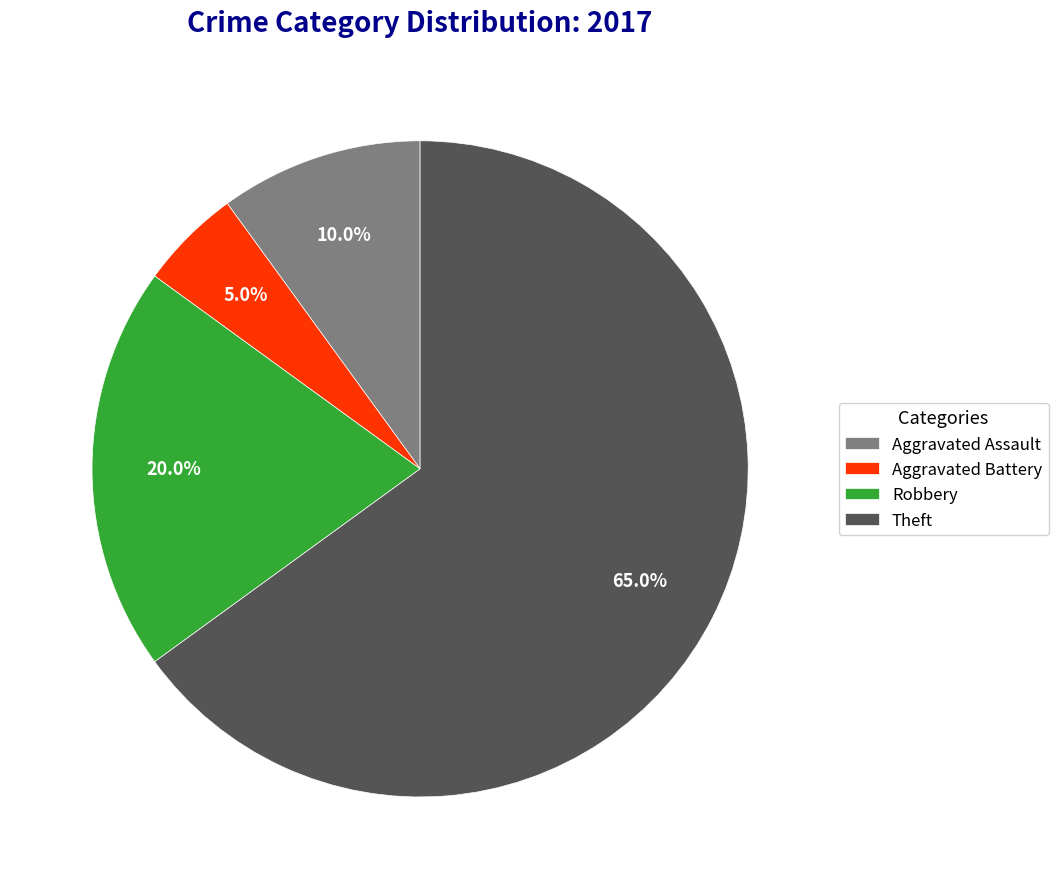

Rank the categories by value from lowest to highest.

Aggravated Battery, Aggravated Assault, Robbery, Theft